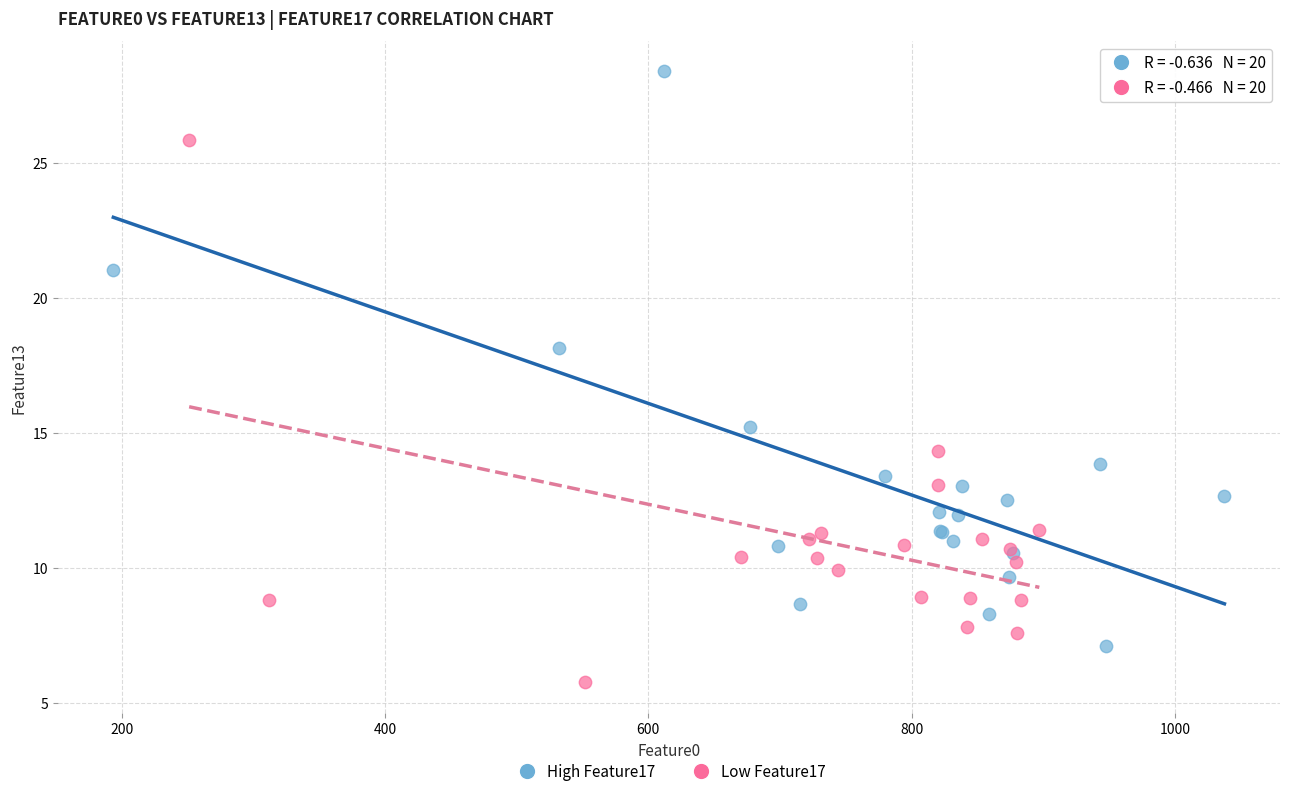

Which series has the widest spread of Y values?

High Feature17